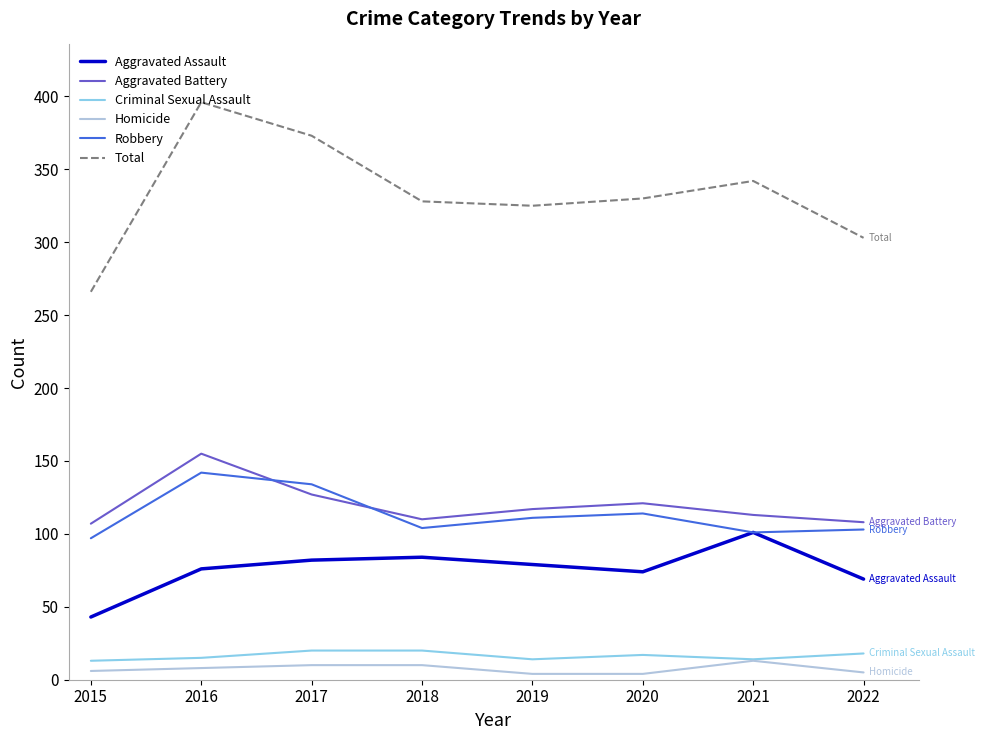

At how many categories does at least one series exceed 224?

8